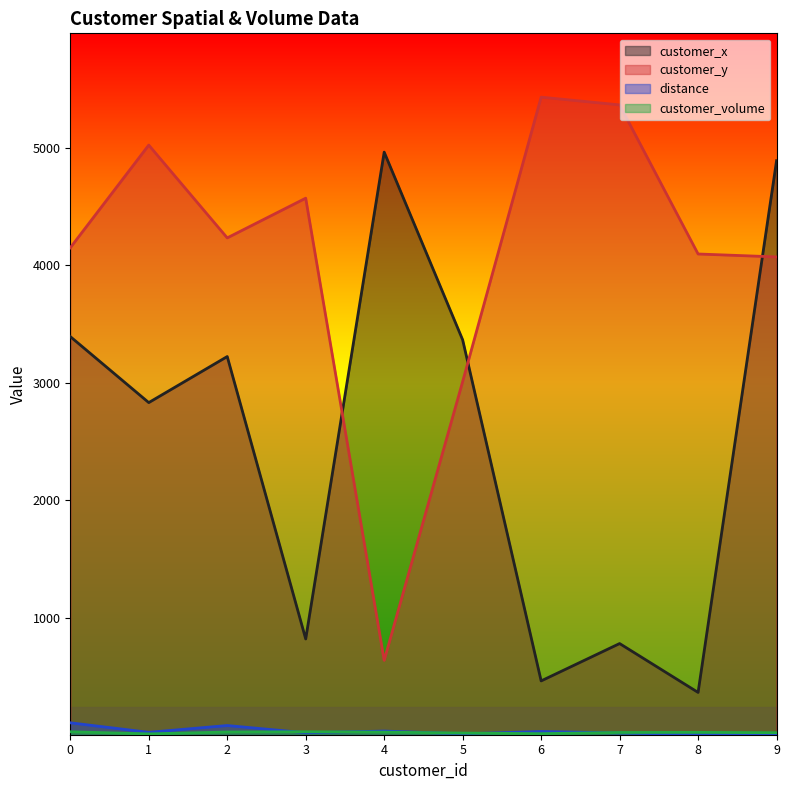

What is the average value of the customer_x series?

2510.0